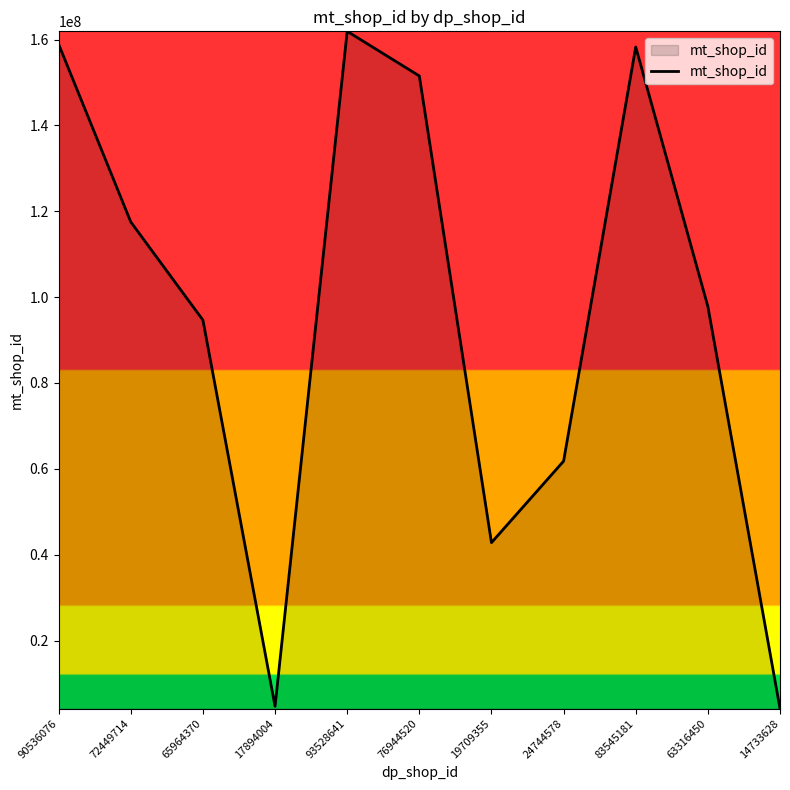

What is the average value?

95815963.3